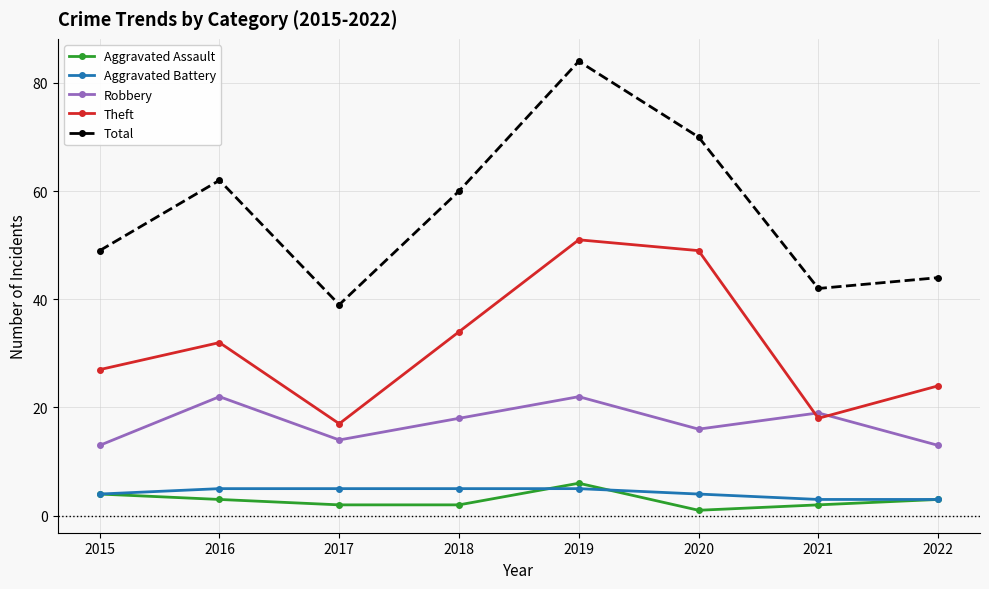

What is the minimum value shown in the chart?

1